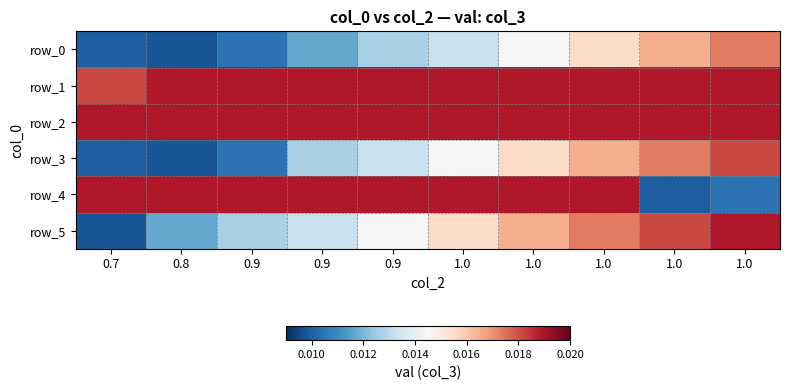

The value of row_4 at 0.7 is 0.0. True or false?

False